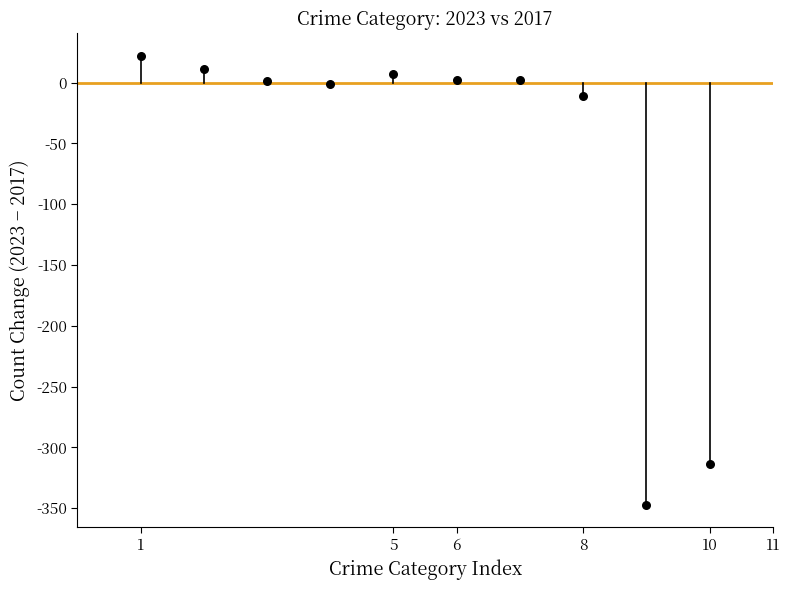

What is the average Y value?

-63